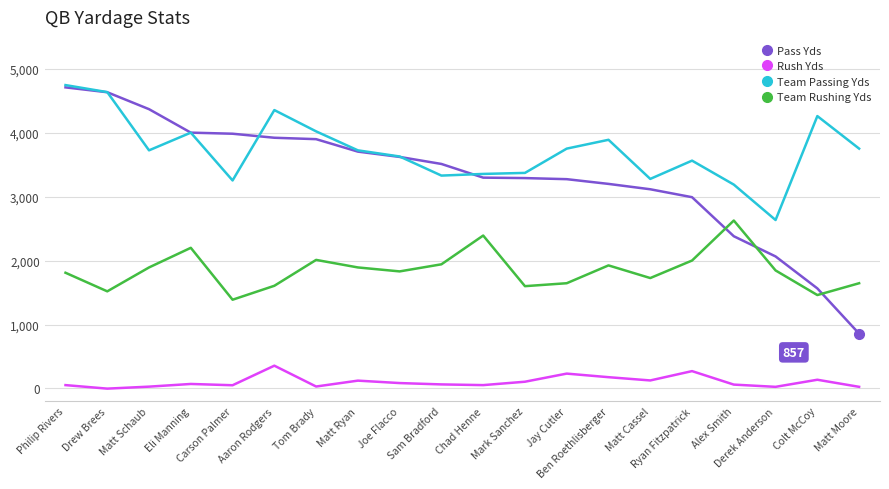

What is the greatest value displayed?

4746